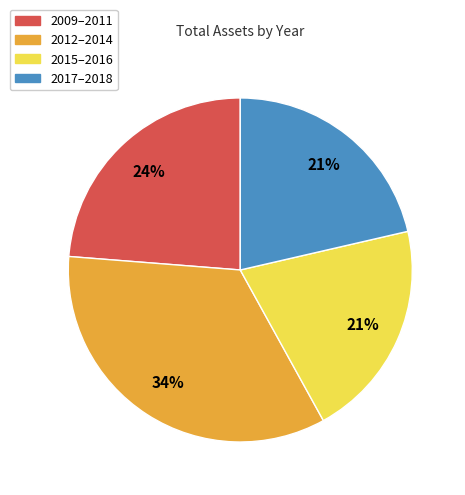

Does any single category account for the majority?

No